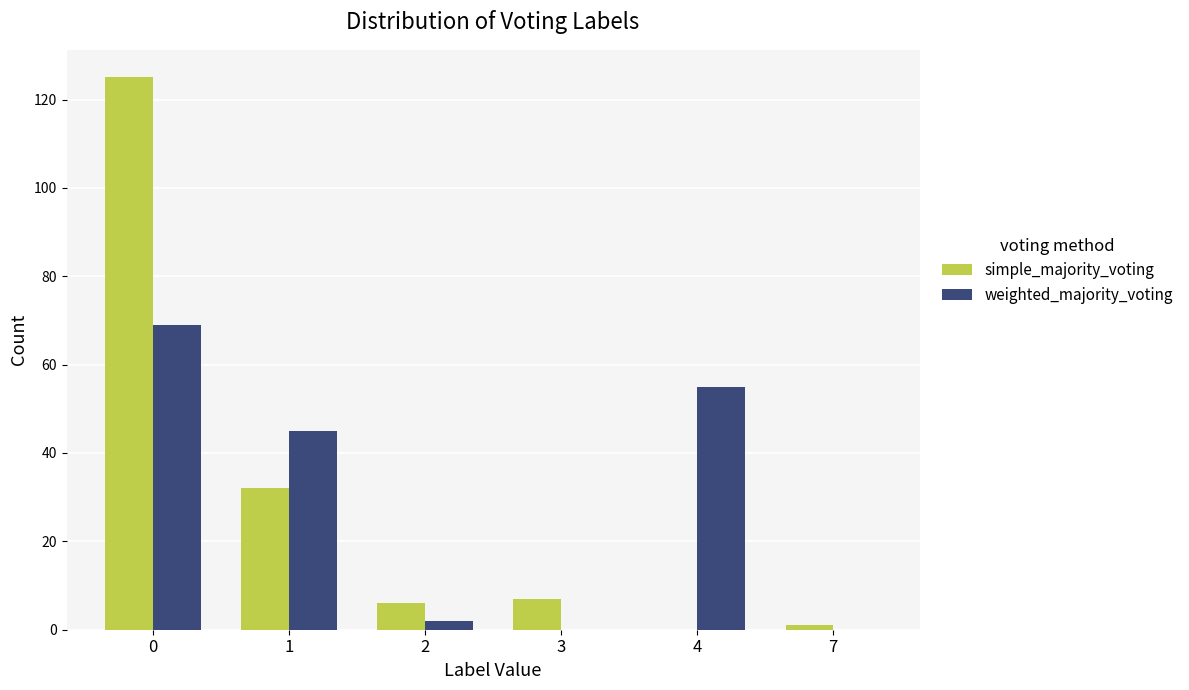

Which series has the widest spread of values?

simple_majority_voting